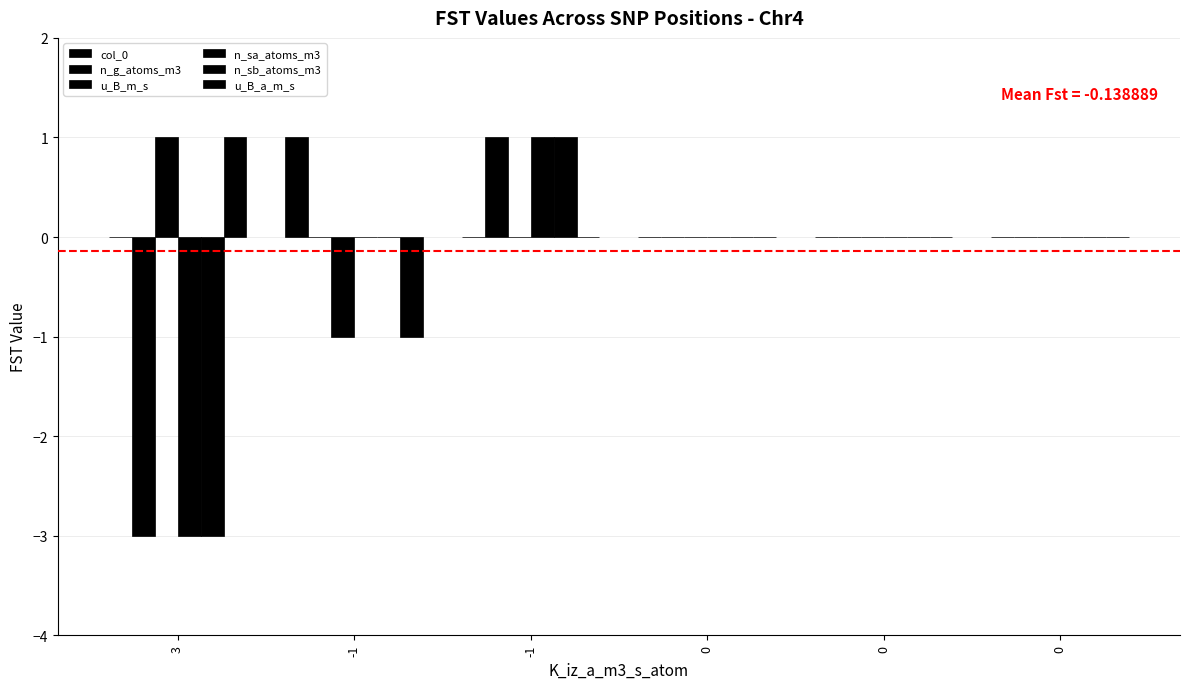

At -1, list the series in order from largest to smallest.

col_0, n_g_atoms_m3, n_sa_atoms_m3, n_sb_atoms_m3, u_B_m_s, u_B_a_m_s